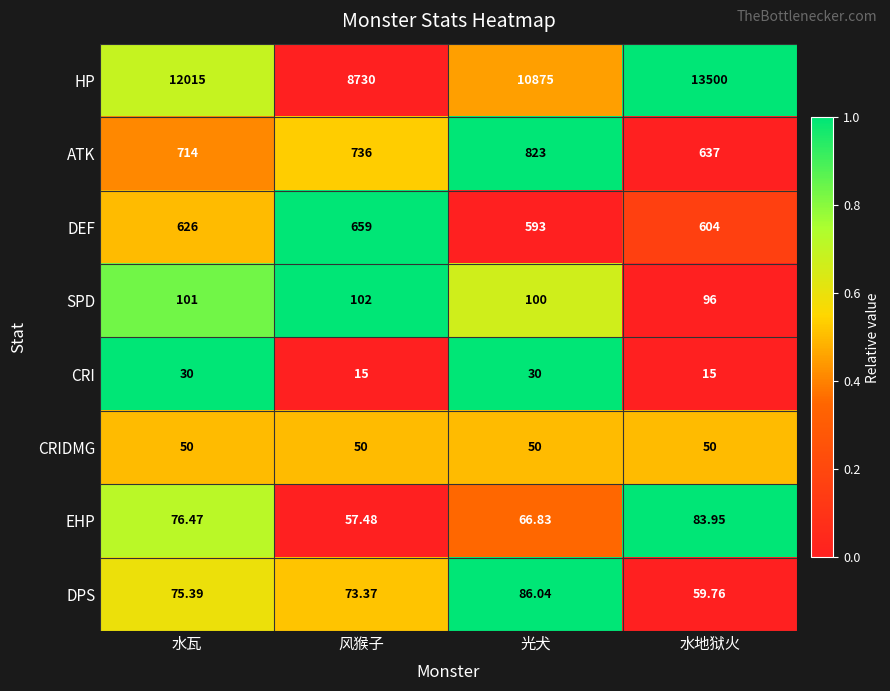

Which series has the widest spread of values?

HP